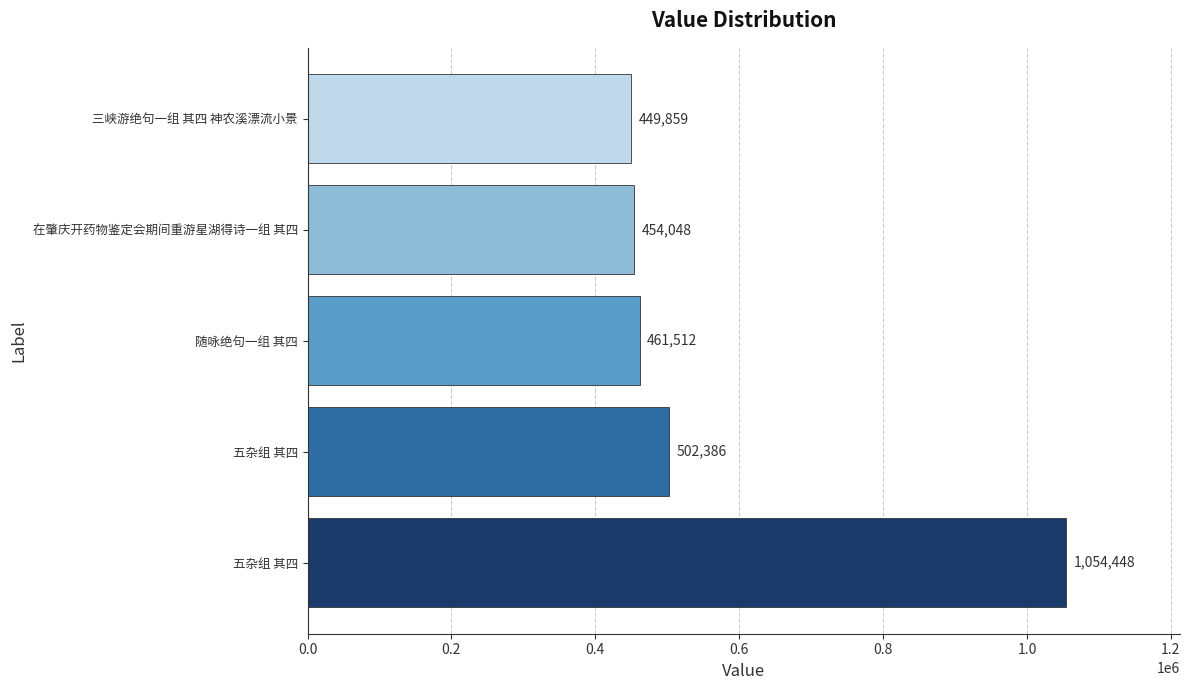

What is the difference between the maximum and second lowest values?

600400